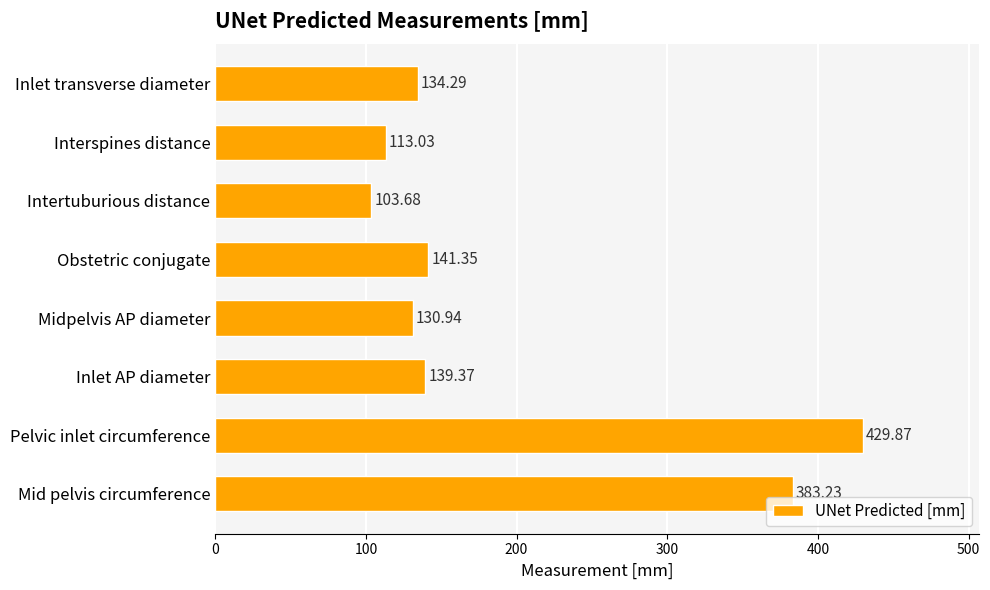

What is the label of the 2nd bar from the top?

Interspines distance